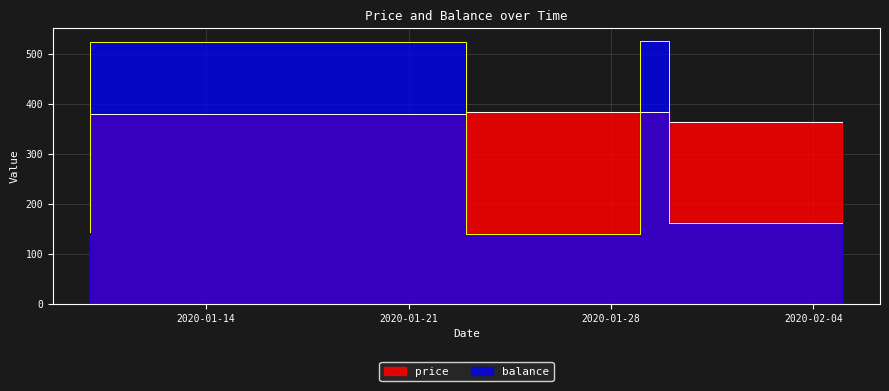

In price, how many points are higher than both neighbors (excluding endpoints)?

1